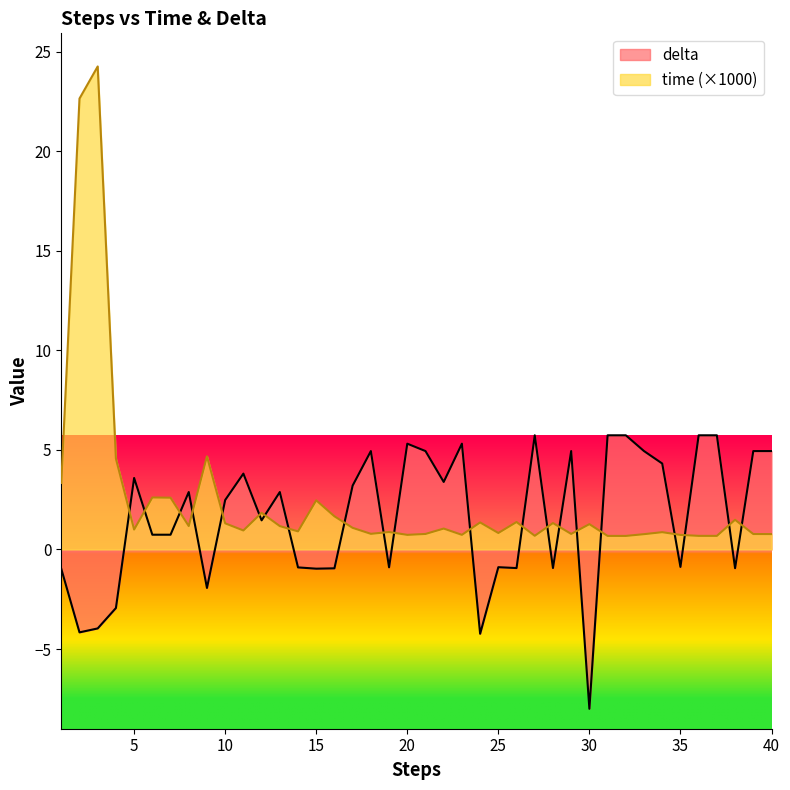

The value of time at 26 is 1.8. True or false?

False